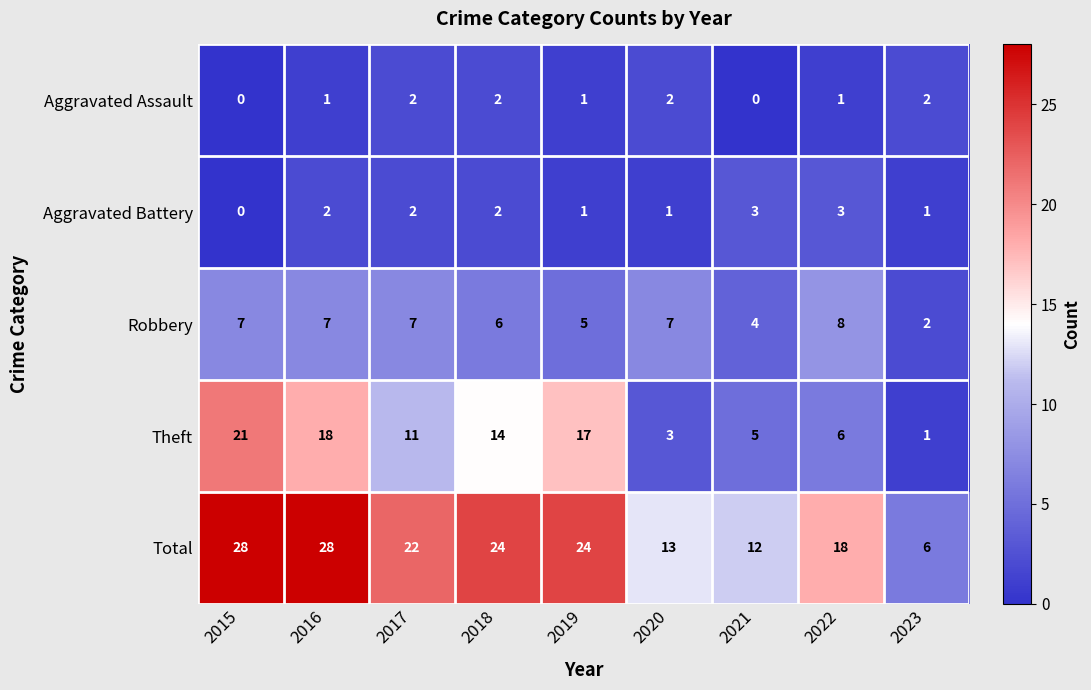

Is it true that Total equals 18 at 2022?

True